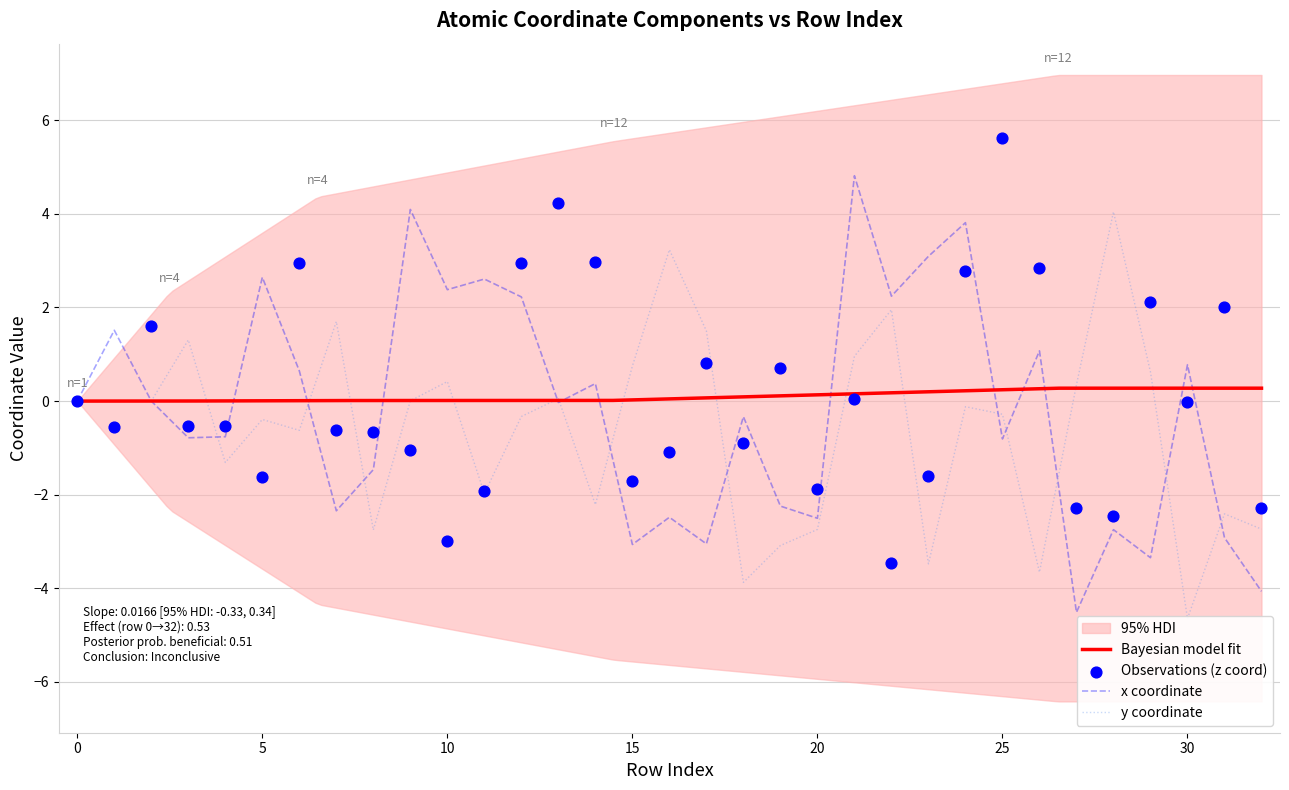

Which series reaches the minimum Y coordinate?

y